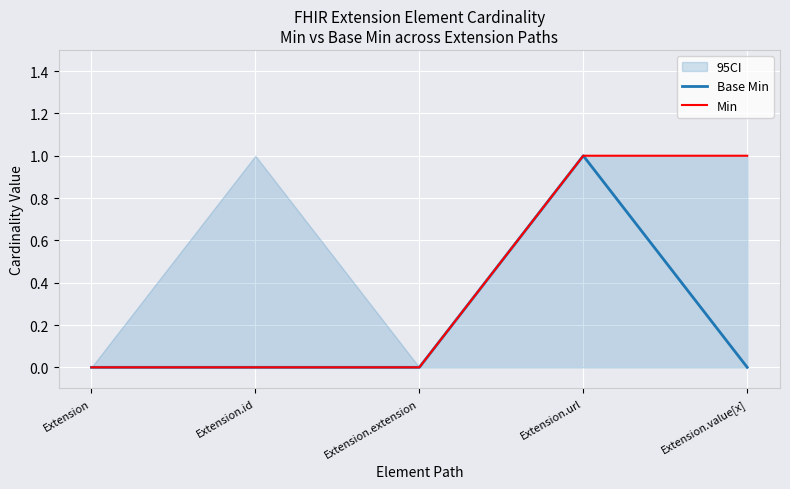

Reading left to right, what are all the values shown in this chart?

Base Min: 0	0	0	1	0
Min: 0	0	0	1	1